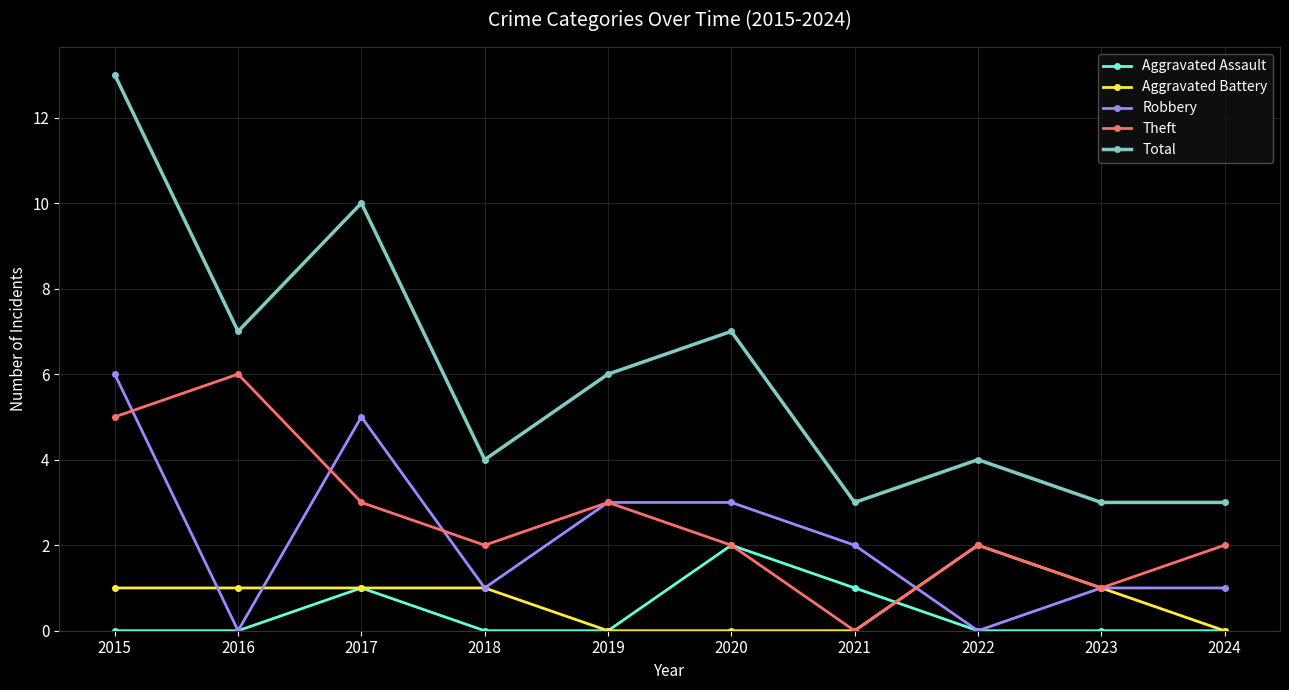

What is the average value of the Robbery series?

2